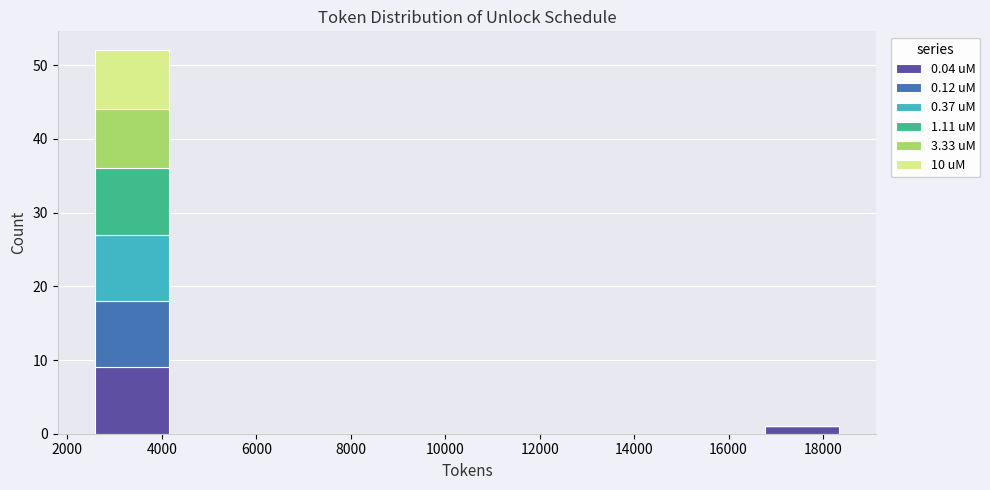

What is the total height of the stacked bar covering 16800 to 18400 on the x-axis? Neither the bar edges nor the heights are printed on the chart, so give them approximately, as read against the axes.

1